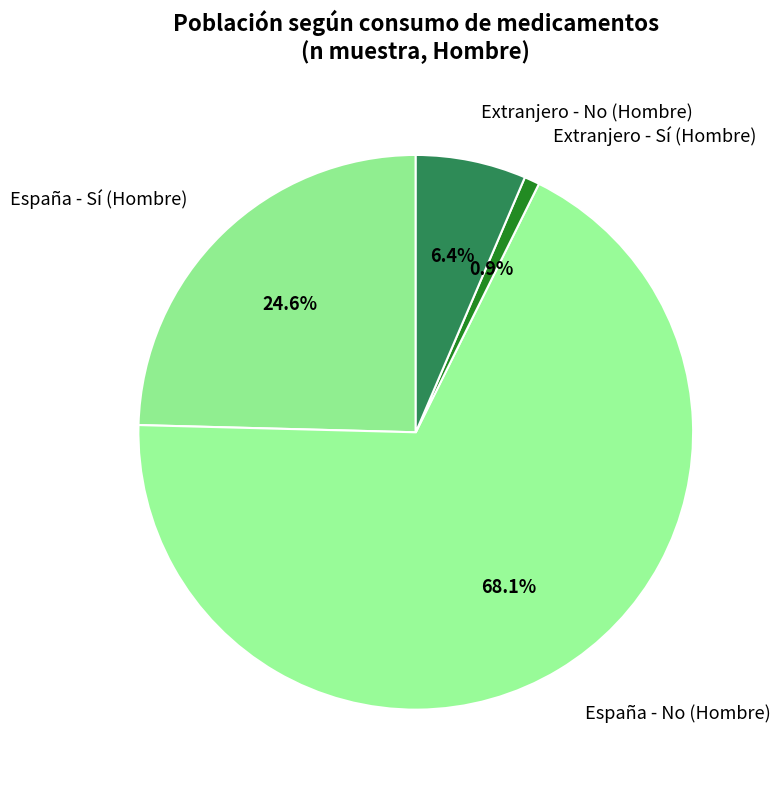

To the nearest percent, what is the difference between the España - No (Hombre) and España - Sí (Hombre) slice percentages?

44%